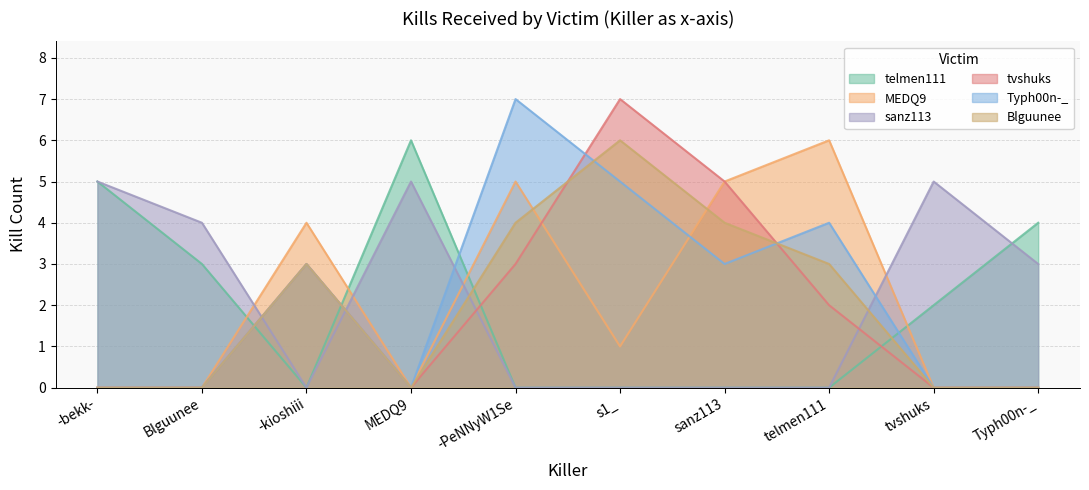

Is the value of MEDQ9 at -bekk- greater than the value of Typh00n-_ at -PeNNyW1Se?

No